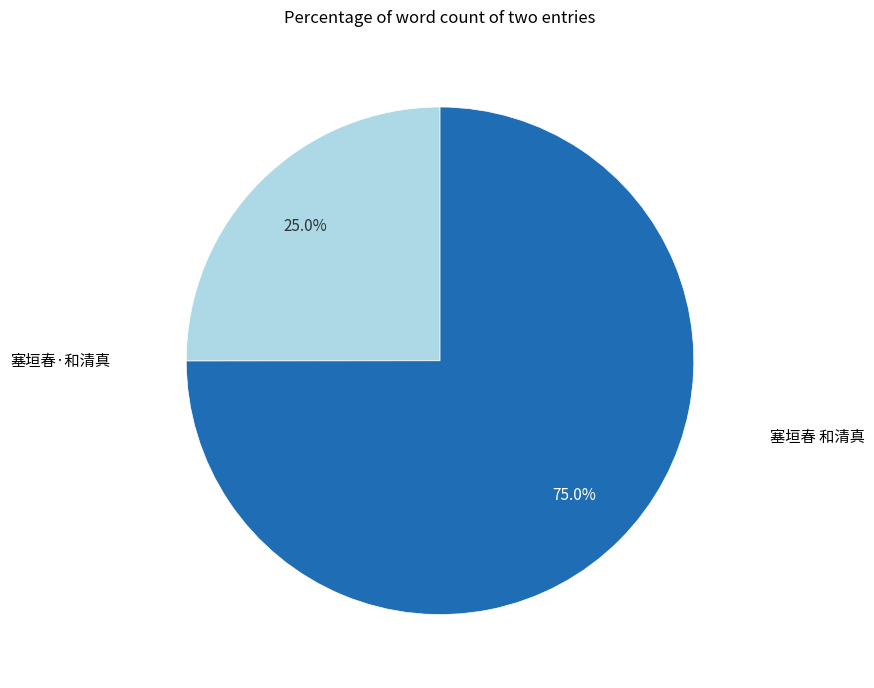

Is there any slice that represents more than half of the pie?

Yes